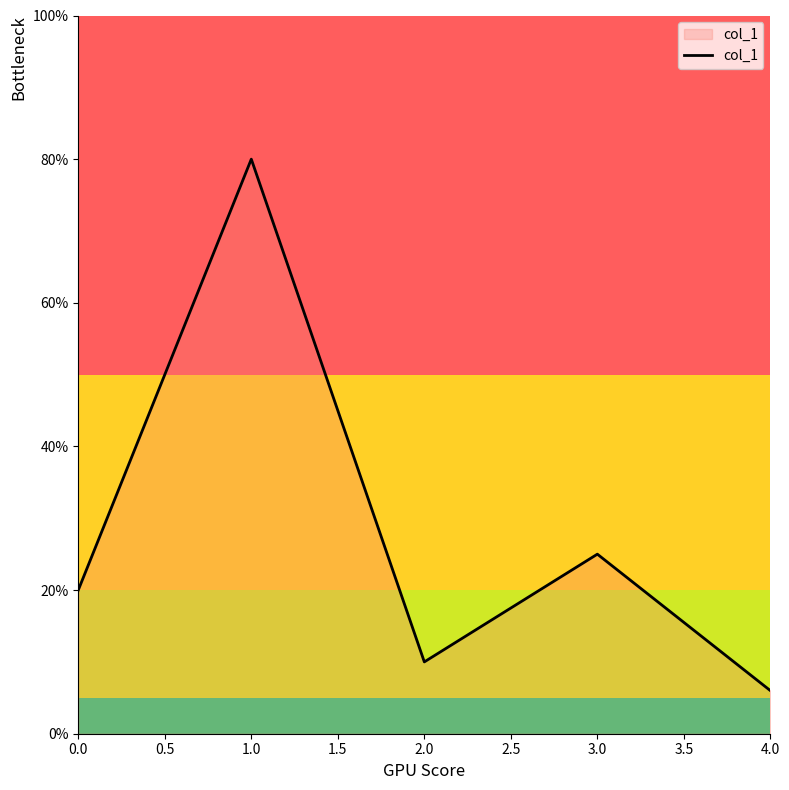

What is the maximum value shown in the chart?

80